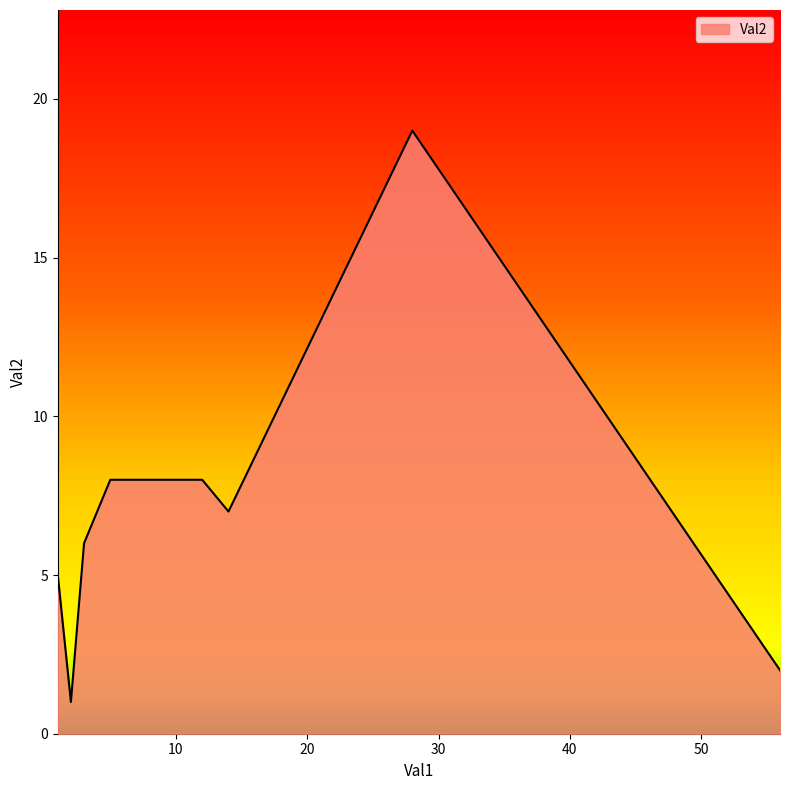

What is the maximum value shown in the chart?

19